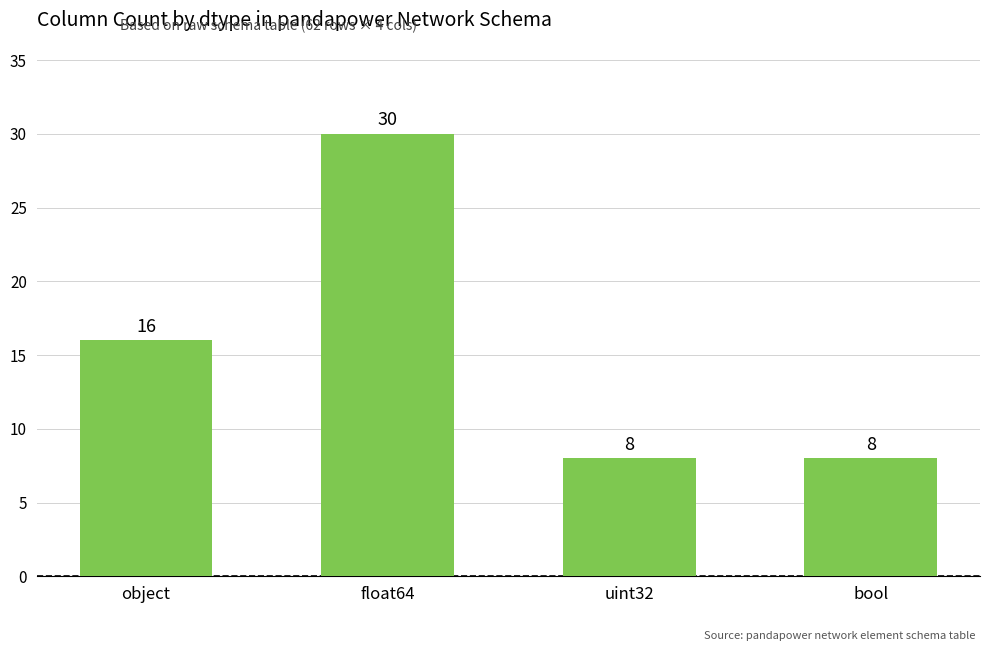

Approximately how many times larger is the value at uint32 compared to bool?

1.0